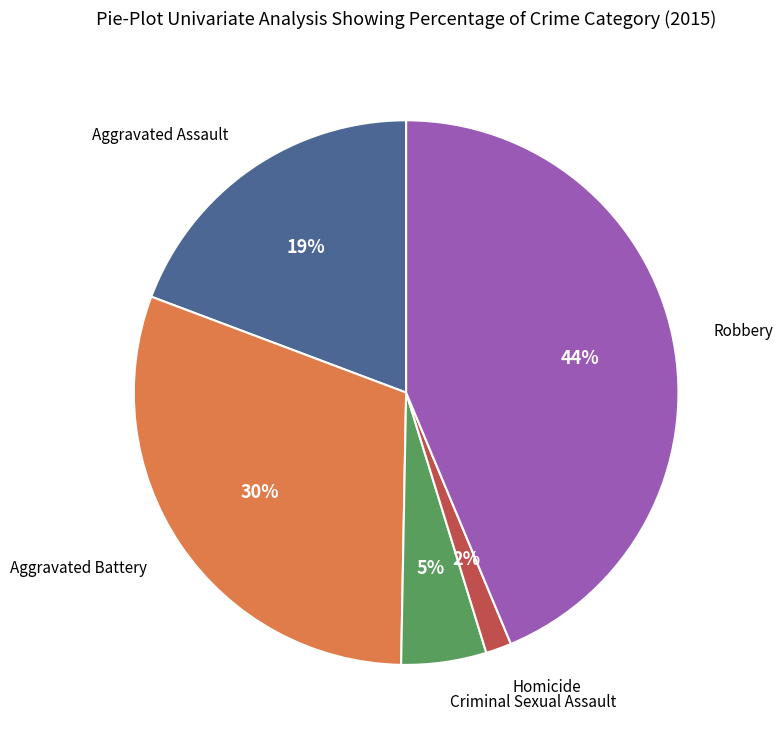

Does any single category account for the majority?

No